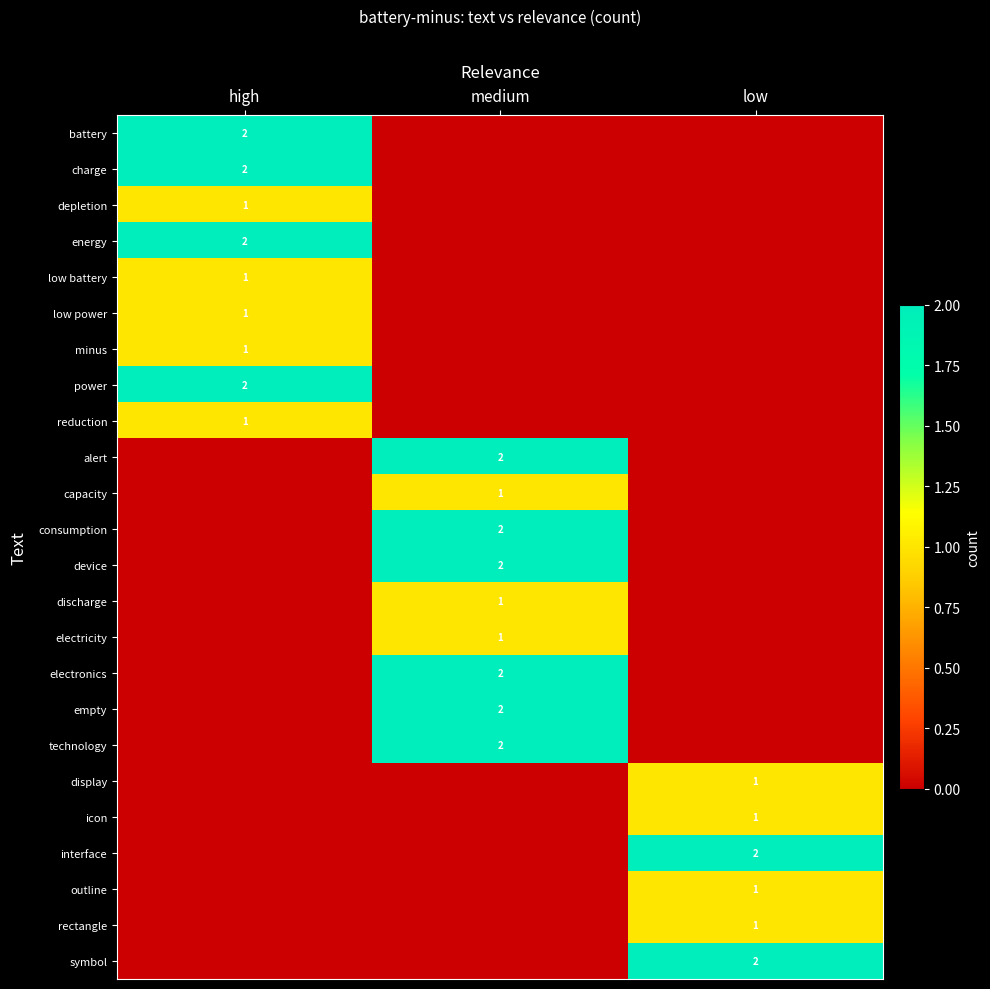

The depletion series shows 0 at high. True or false?

False